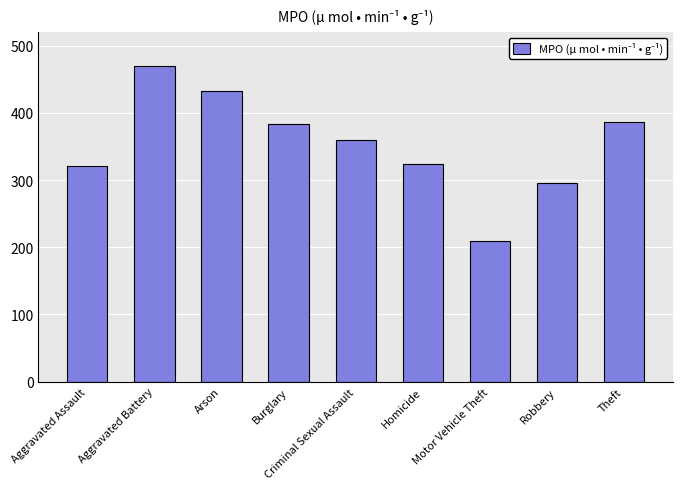

Approximately how many times larger is the value at Burglary compared to Robbery?

1.3